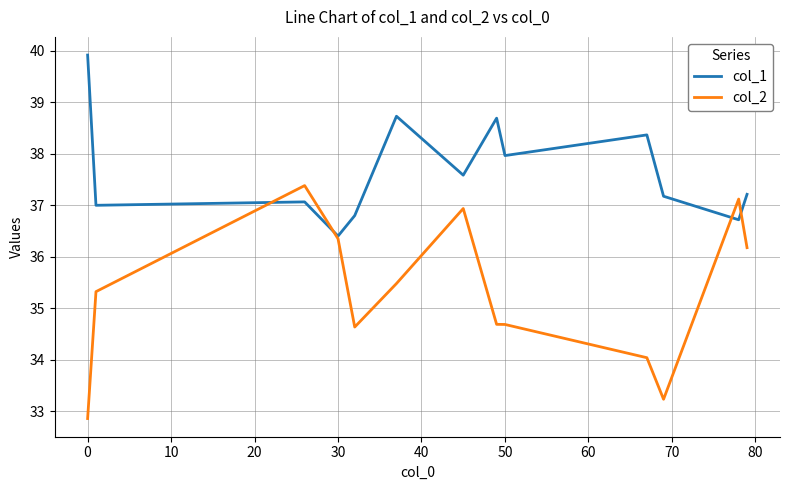

What is the minimum value shown in the chart?

32.9